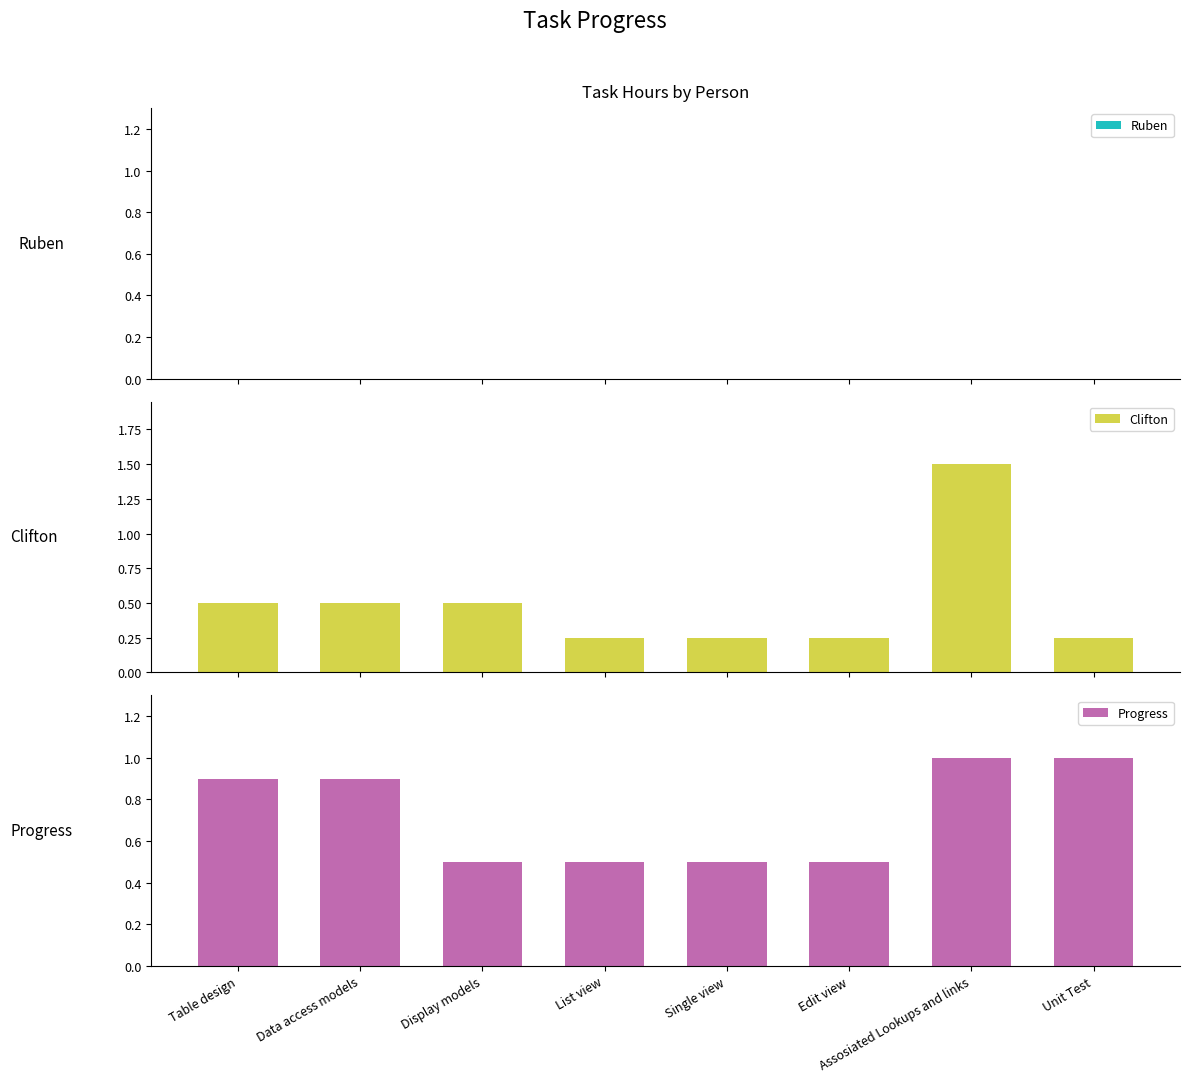

At which label is Clifton closest to 0?

List view